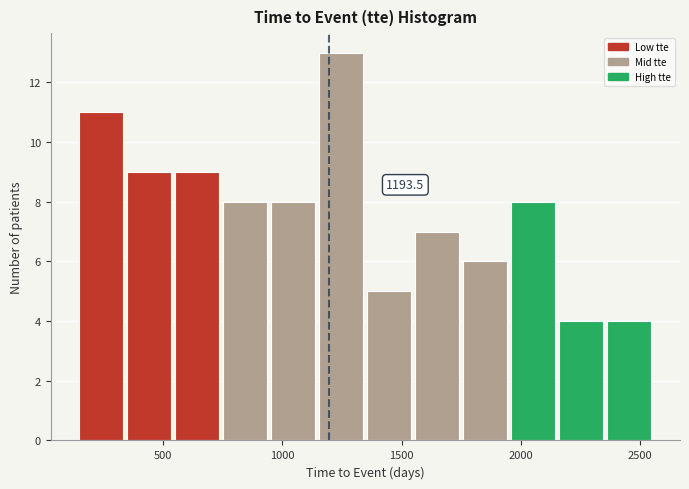

Which range on the x-axis has the tallest bar?

1150 to 1350